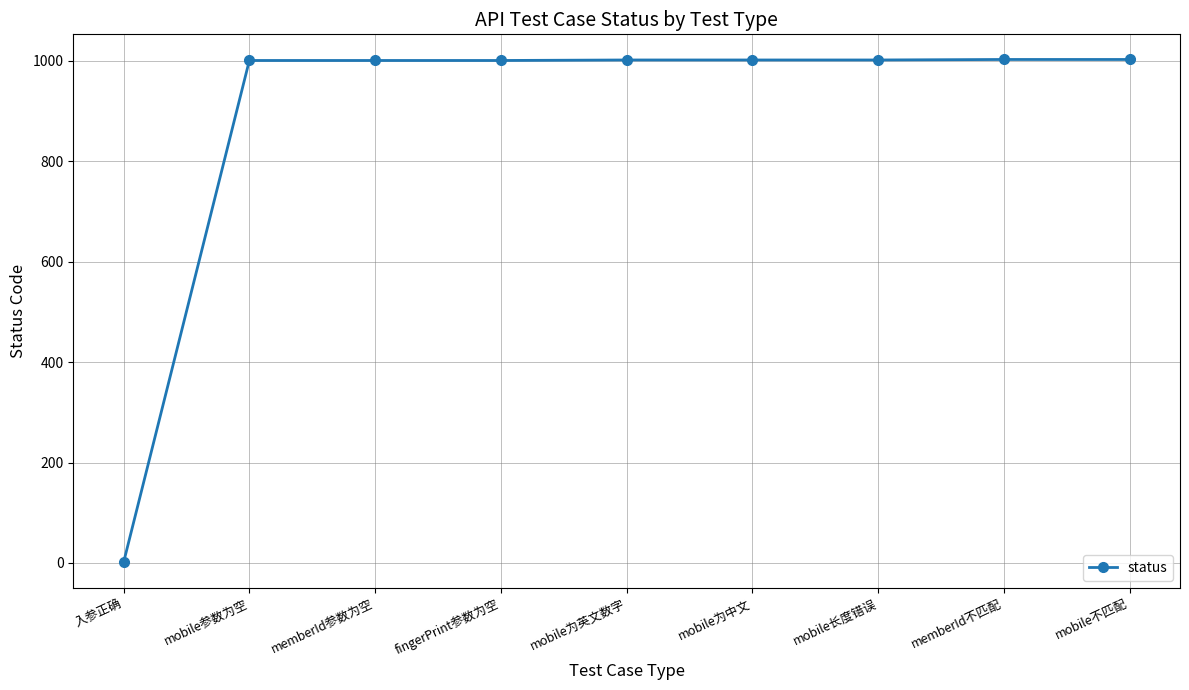

True or false: the data shows 235 at mobile长度错误.

False